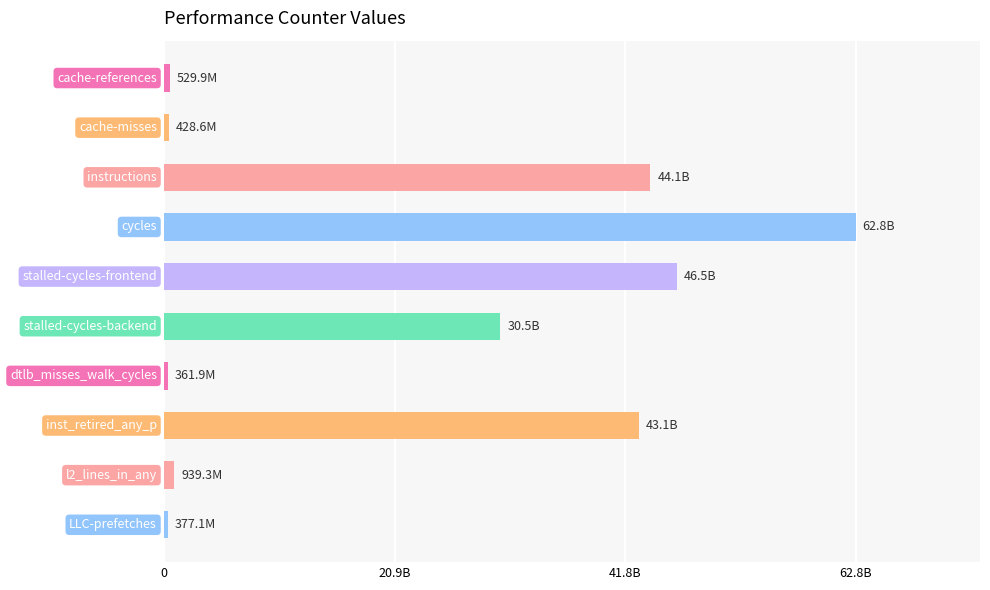

Are the bars horizontal?

Yes